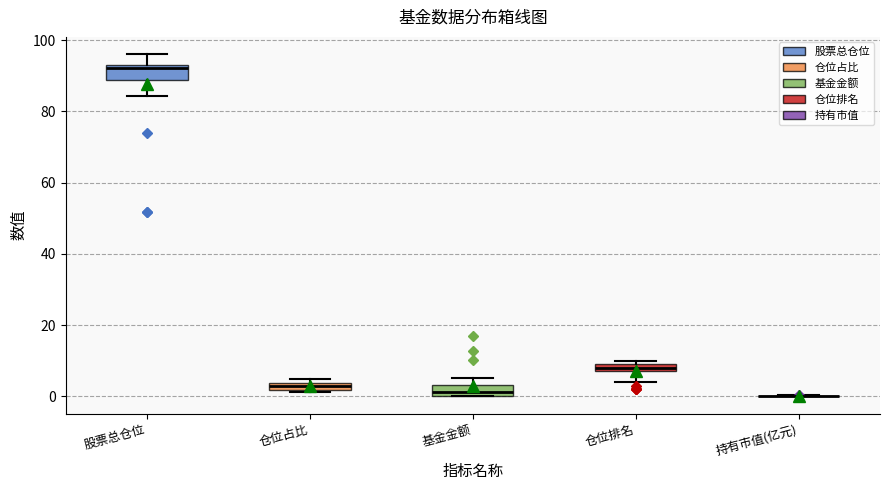

Where is the lower edge of the box for 仓位占比 on the y-axis? The values are not printed on the chart, so give them approximately, as read against the axis.

2